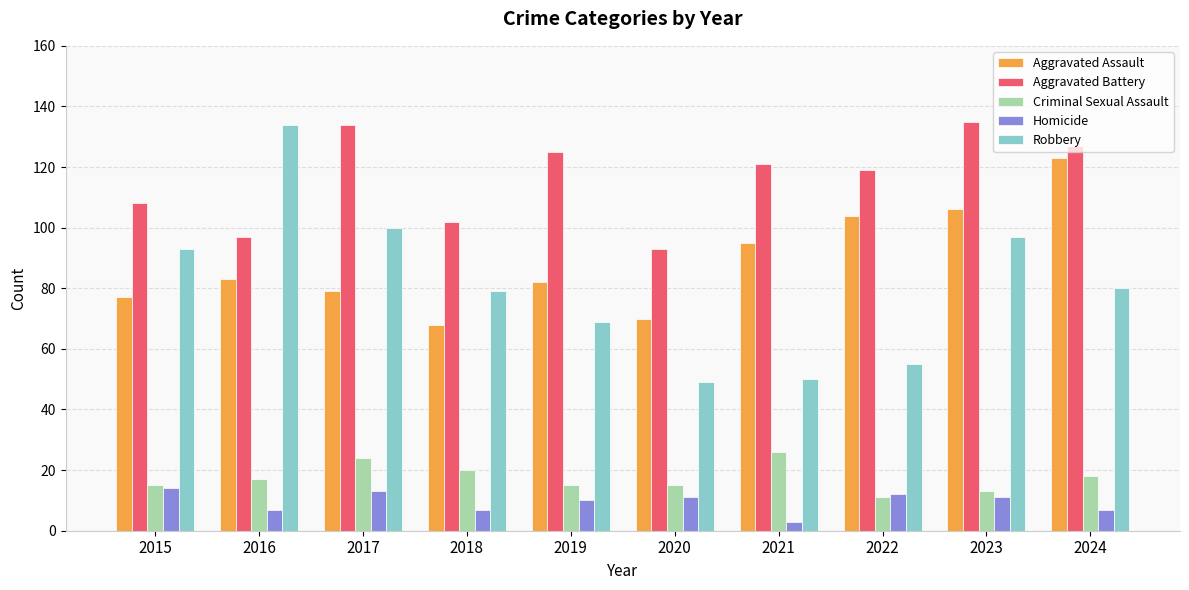

At how many categories does at least one series exceed 35?

10